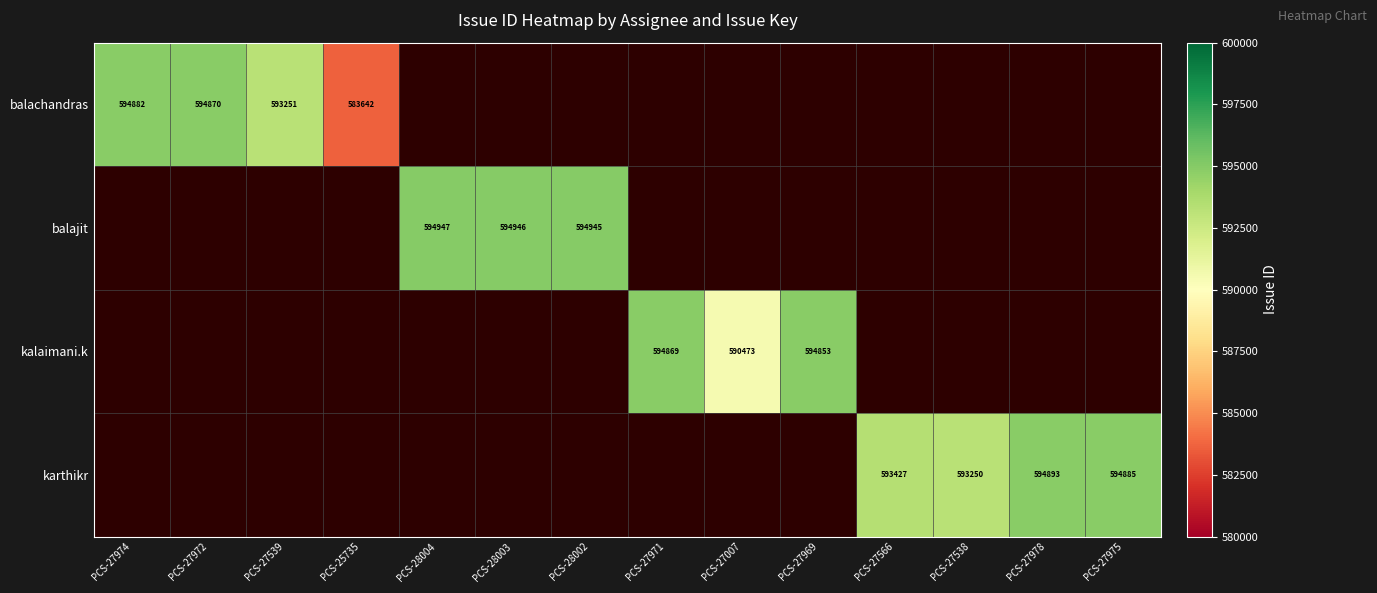

Is it true that balajit equals 136205 at PCS-28004?

False